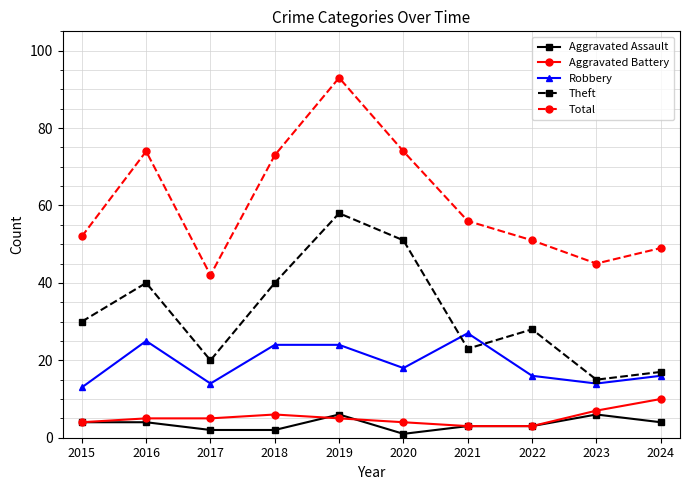

What is the value of the Total point at the 4th from the left?

73